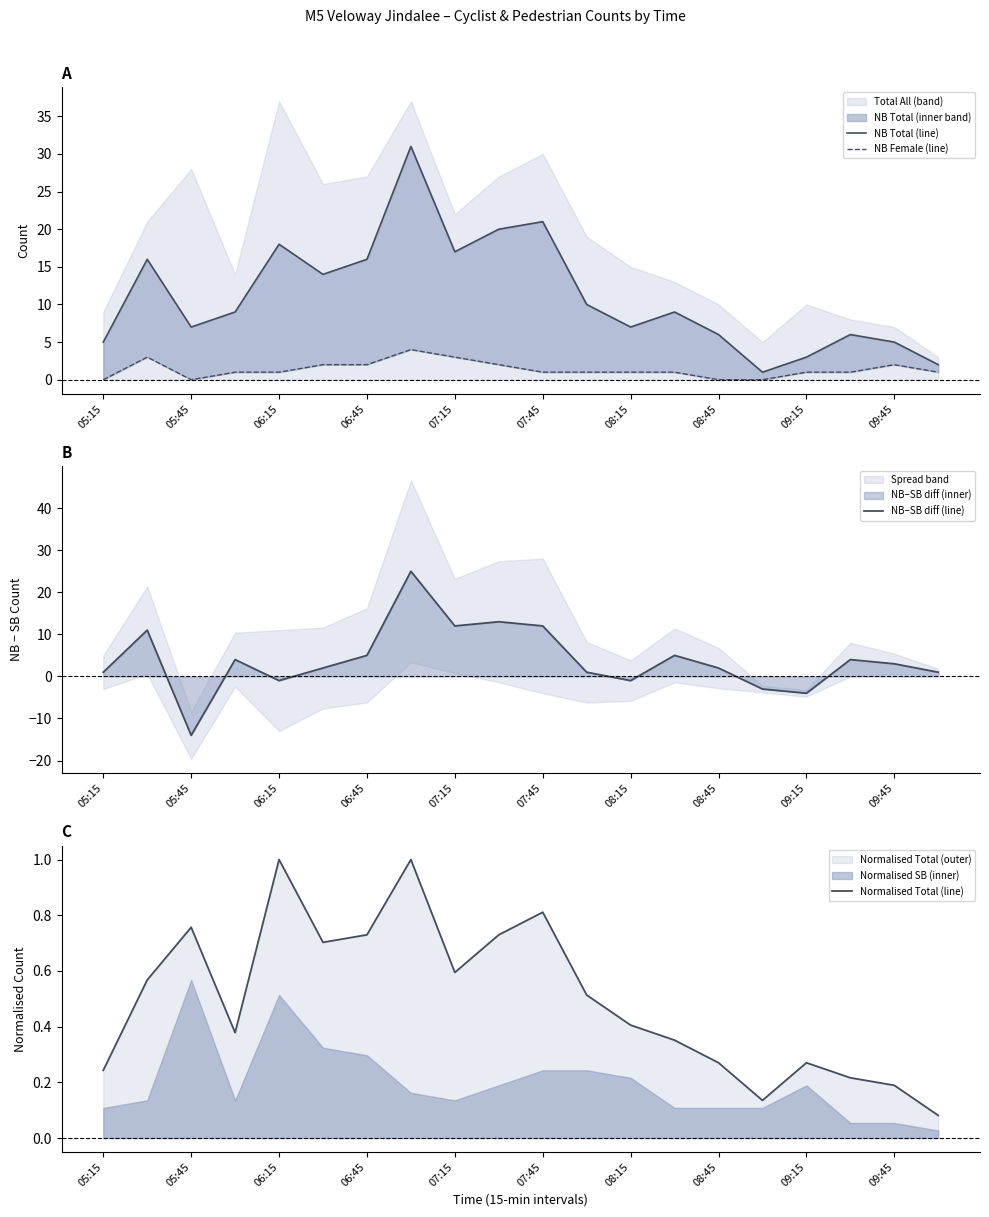

What position from the right is 05:15?

20